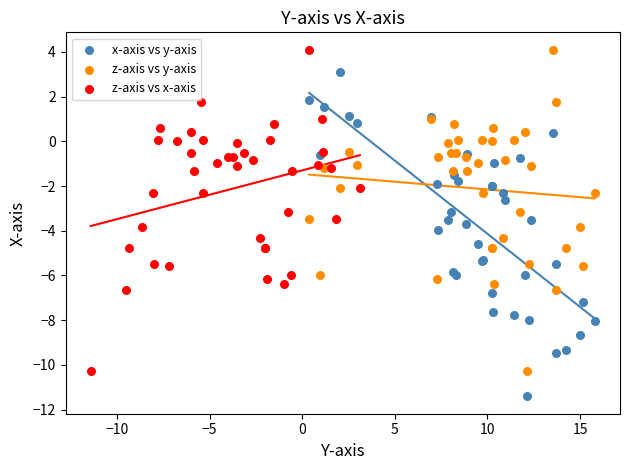

Which series reaches the minimum Y coordinate?

x-axis vs y-axis